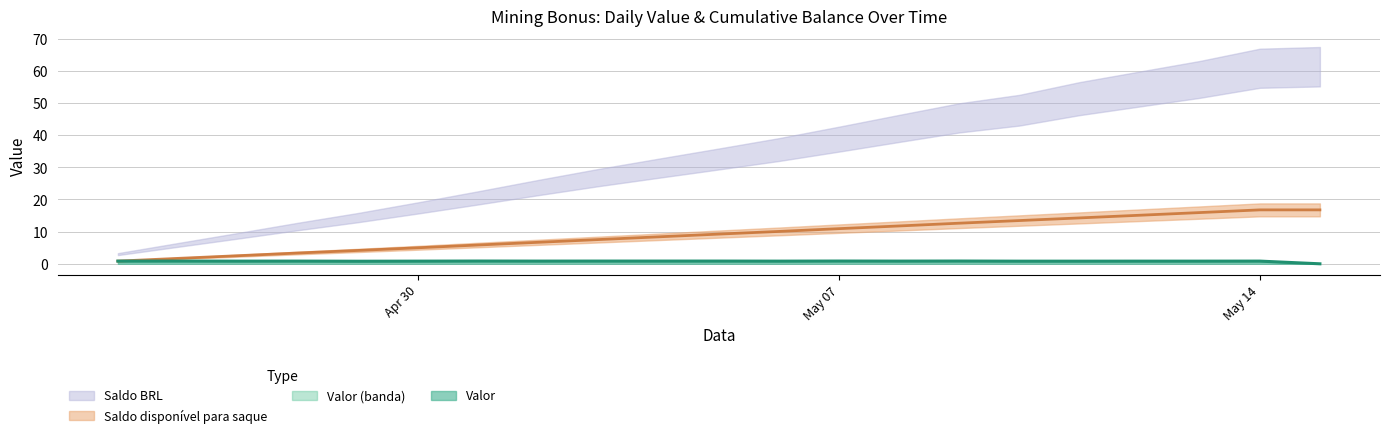

Does the chart have visible grid lines?

Yes